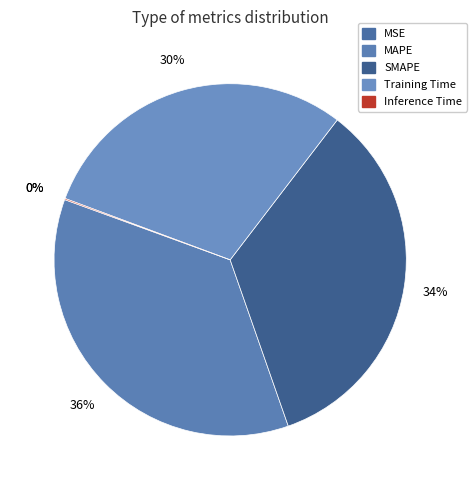

Is it true that MSE is 6% of the pie?

False